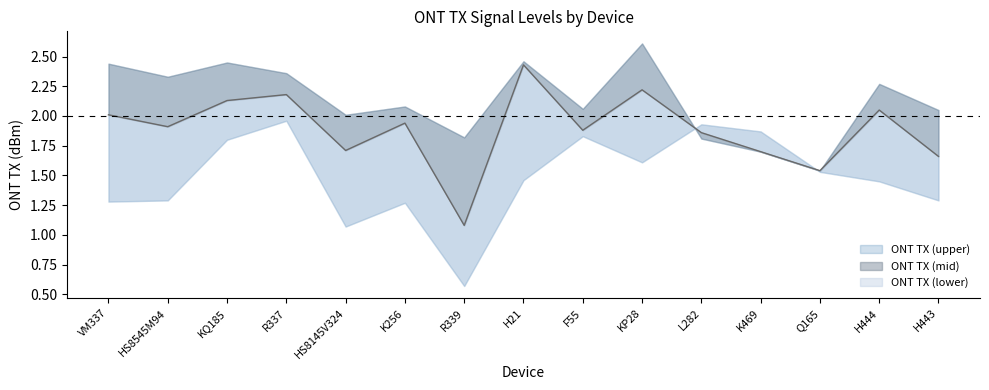

What are all the series names shown in the legend?

ONT TX (upper), ONT TX (mid), ONT TX (lower)